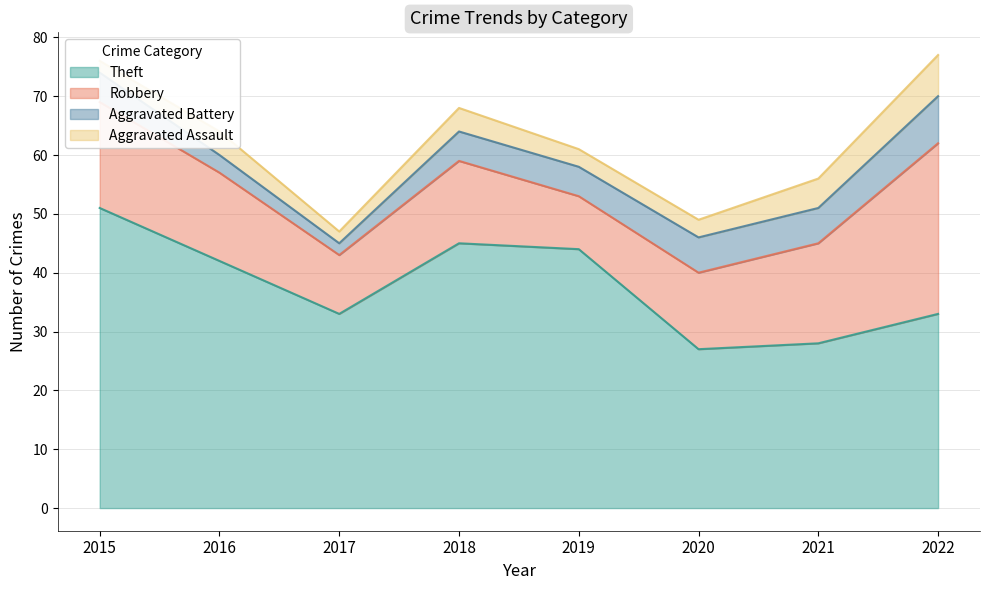

Is the value of Aggravated Battery at 2015 greater than the value of Robbery at 2022?

No